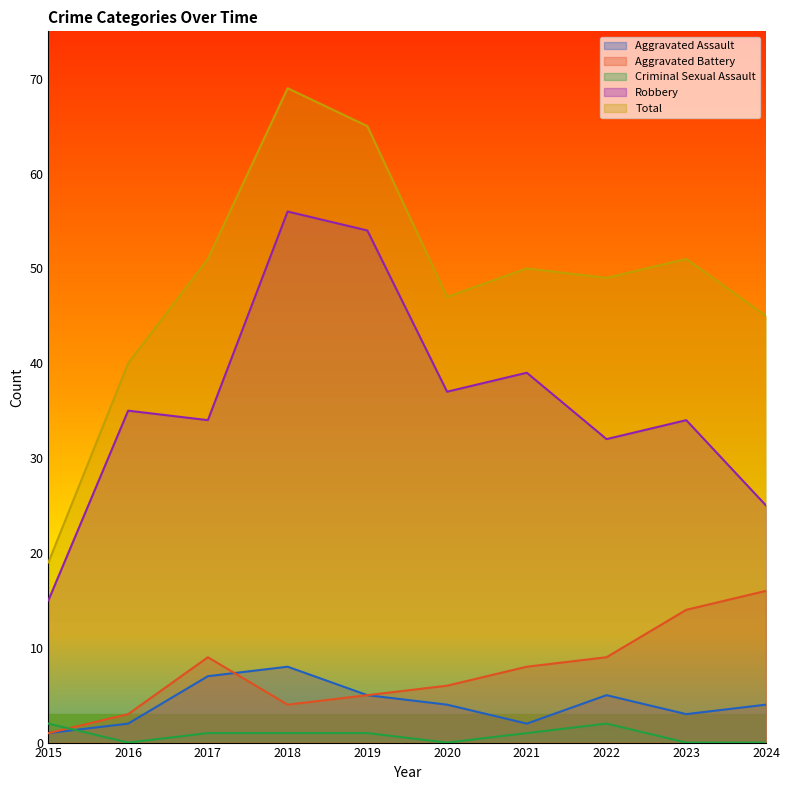

At which label does Aggravated Battery reach its minimum?

2015